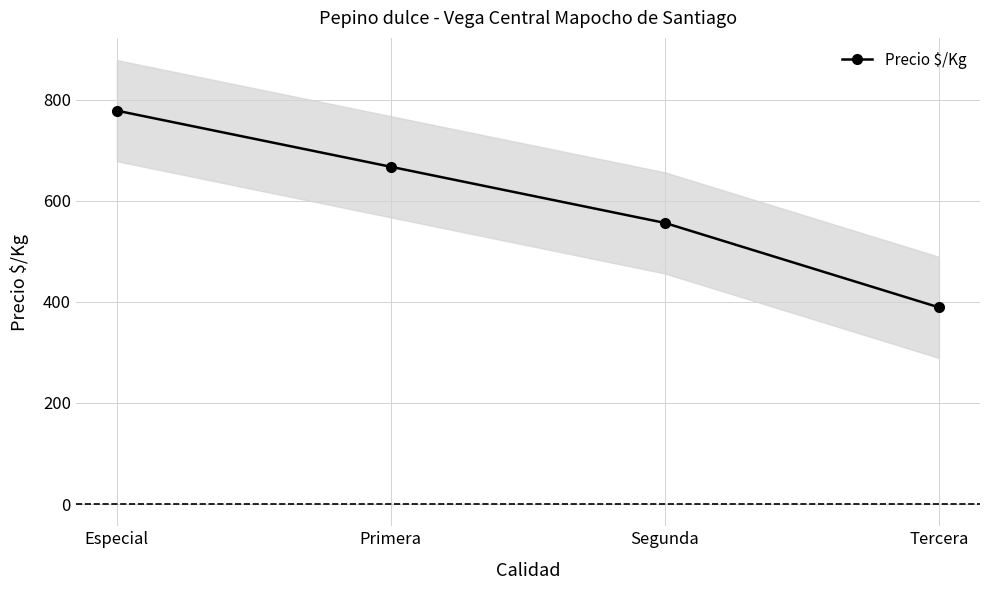

What is the difference between the maximum and minimum values?

389